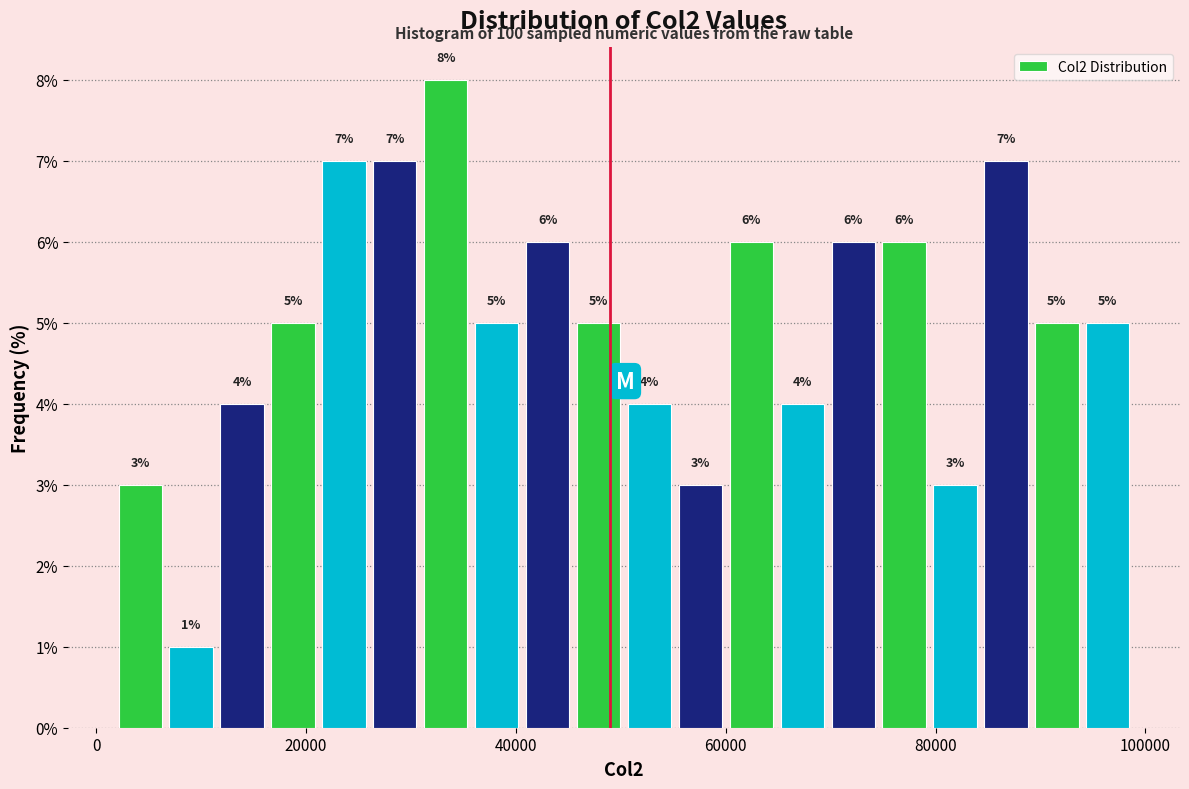

Read against the x-axis, roughly where is the centre of the tallest bar?

34000